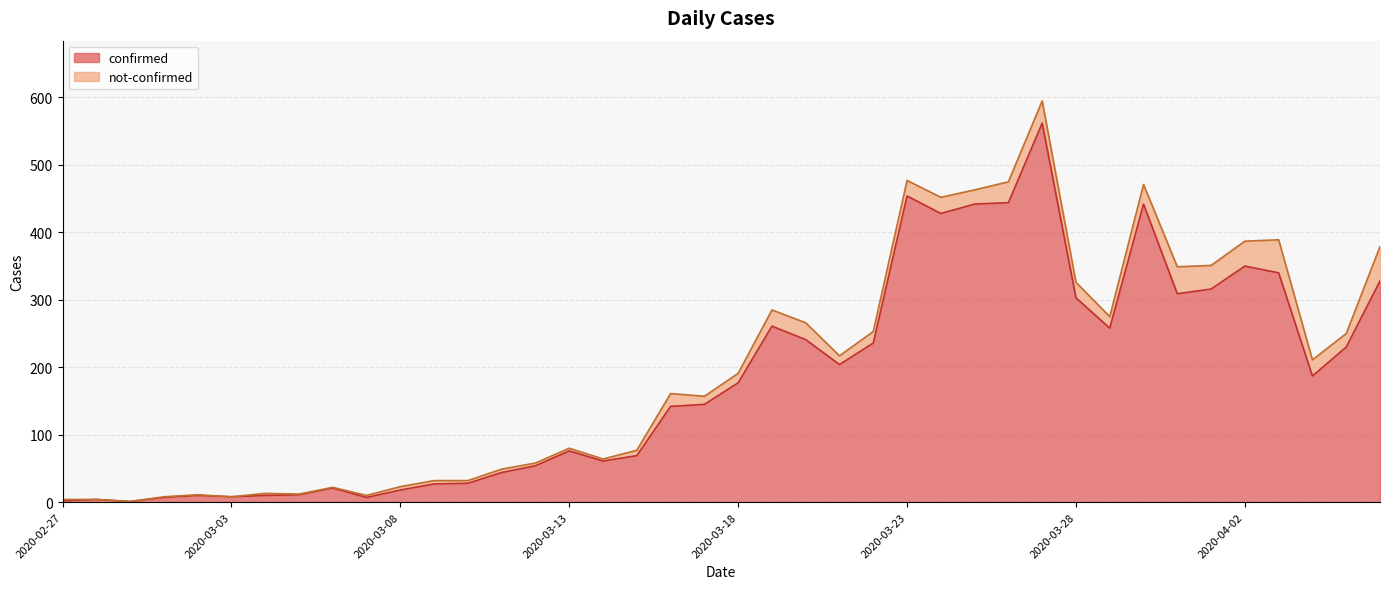

The chart shows a value of 27 at 2020-03-09. True or false?

True